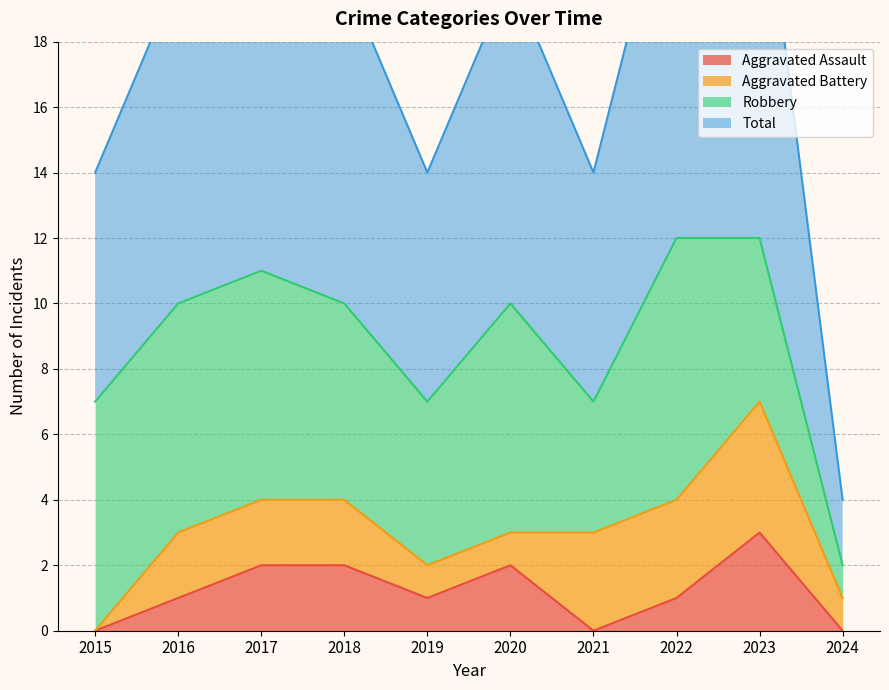

What is the total value across all series at 2015?

7